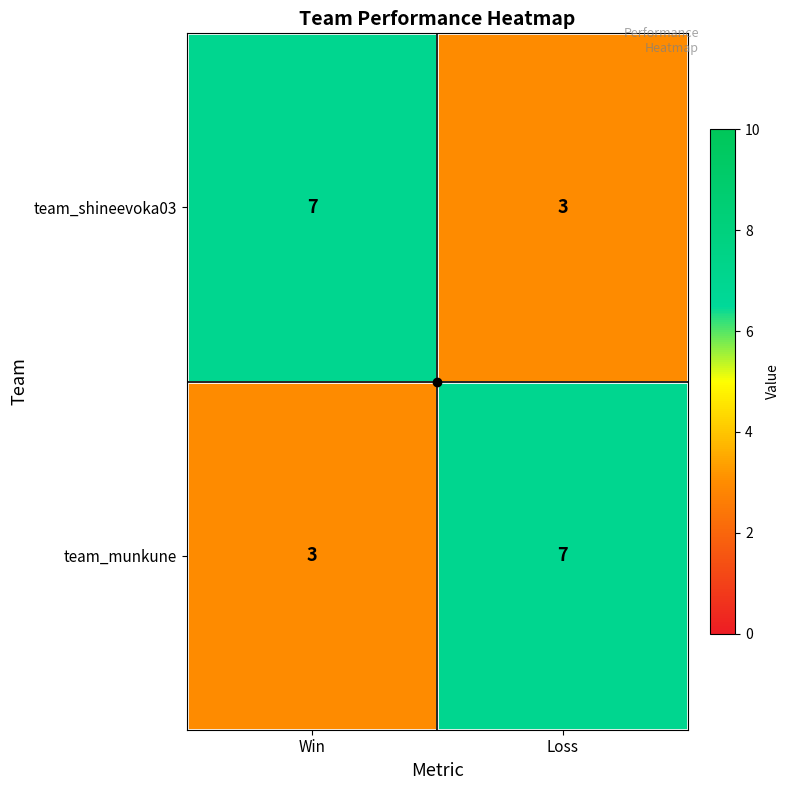

What is the difference between the highest and lowest values at Win?

4